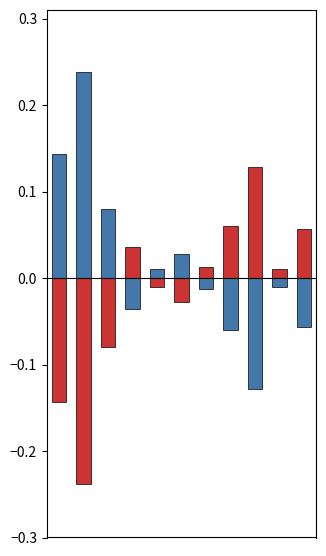

Which series changed the most between 2 and 9?

mean(eer1)